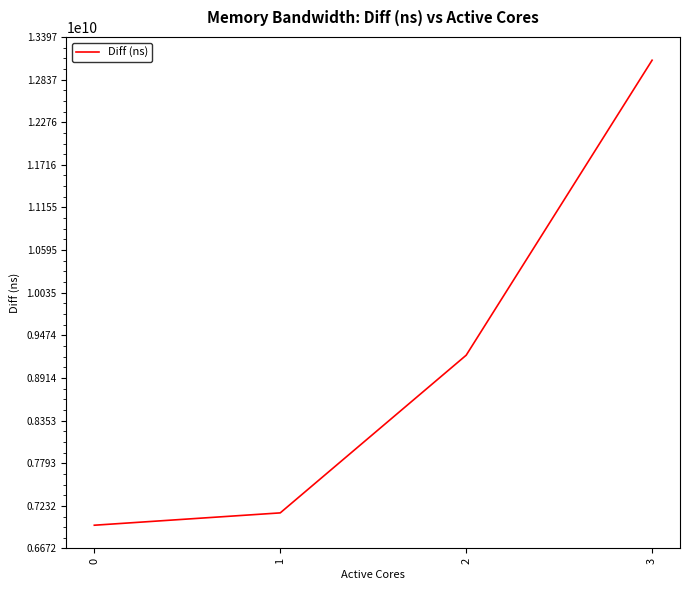

Reading right to left, transcribe all the data shown in this chart.

3=13091516818	2=9212598747	1=7139817841	0=6977557828